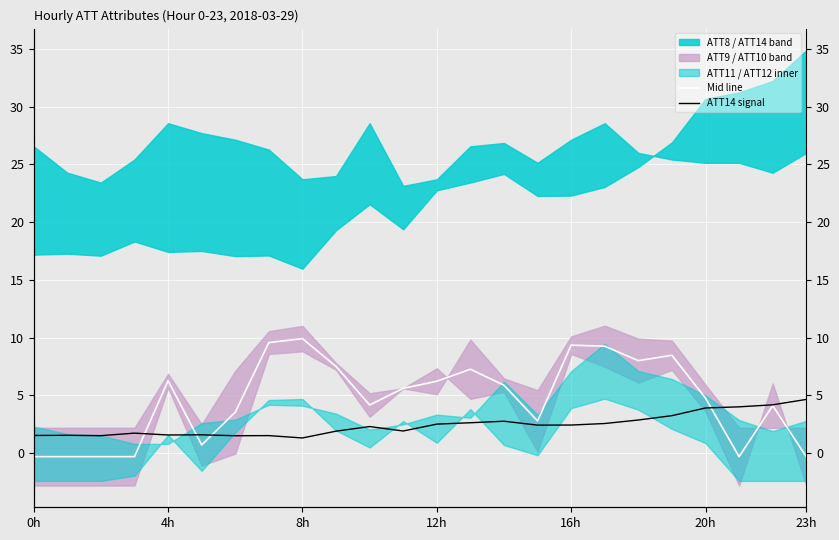

The Mid line series shows 1.9 at 14. True or false?

False